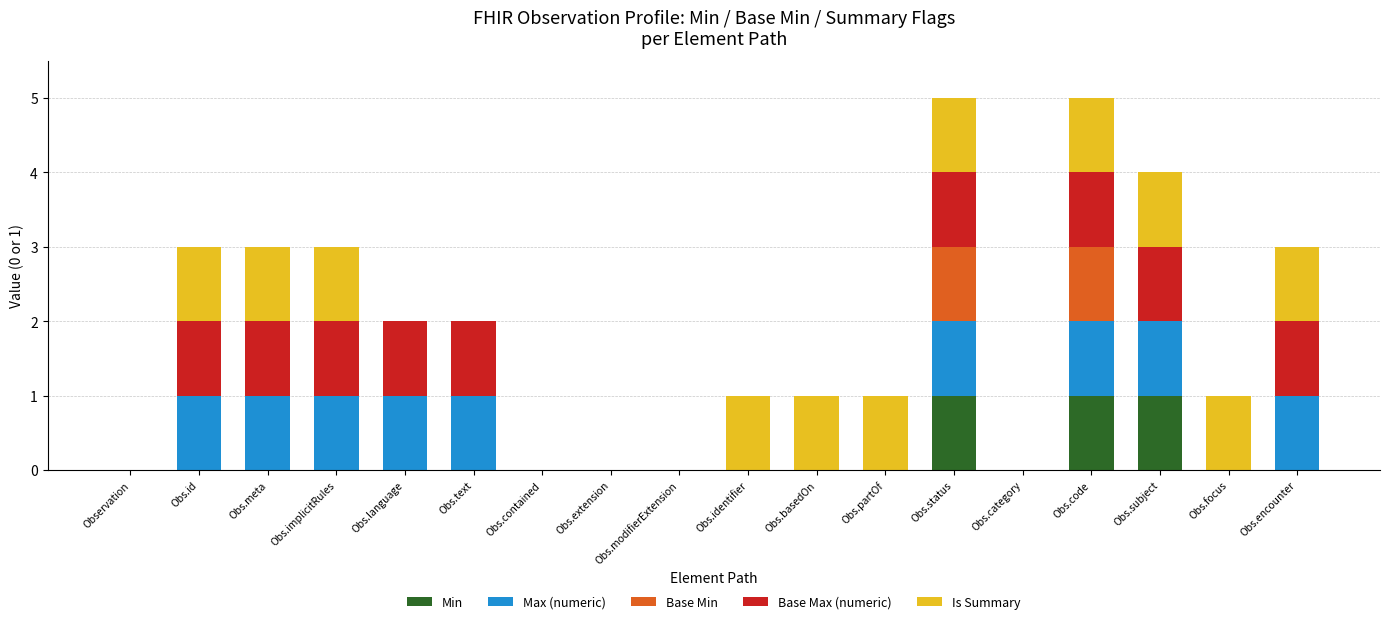

What is the total value across all series at Obs.encounter?

3